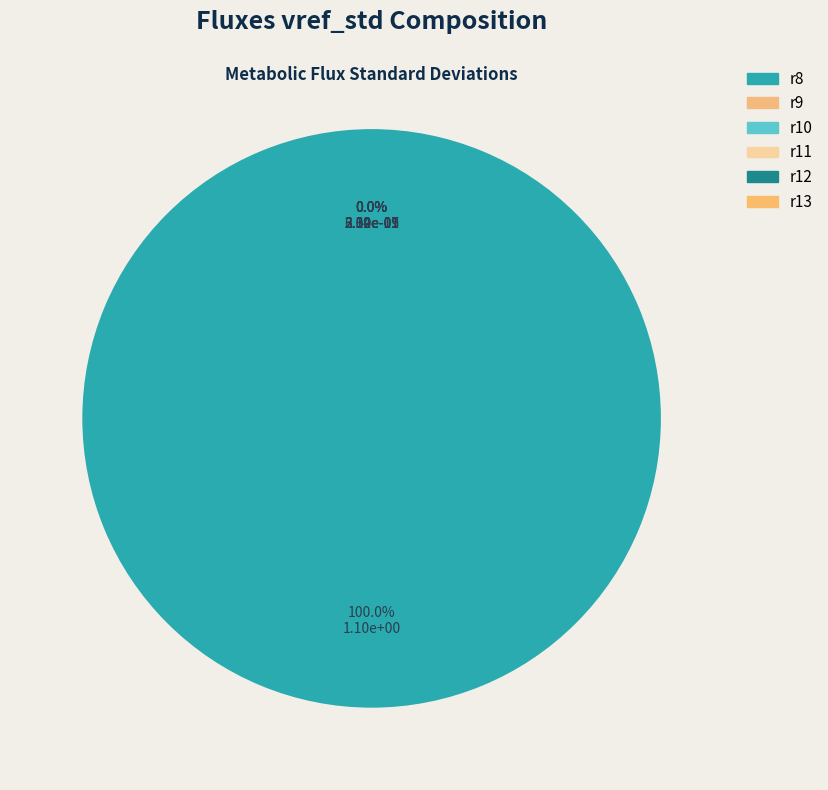

True or false: r10 accounts for 0% of the total.

True